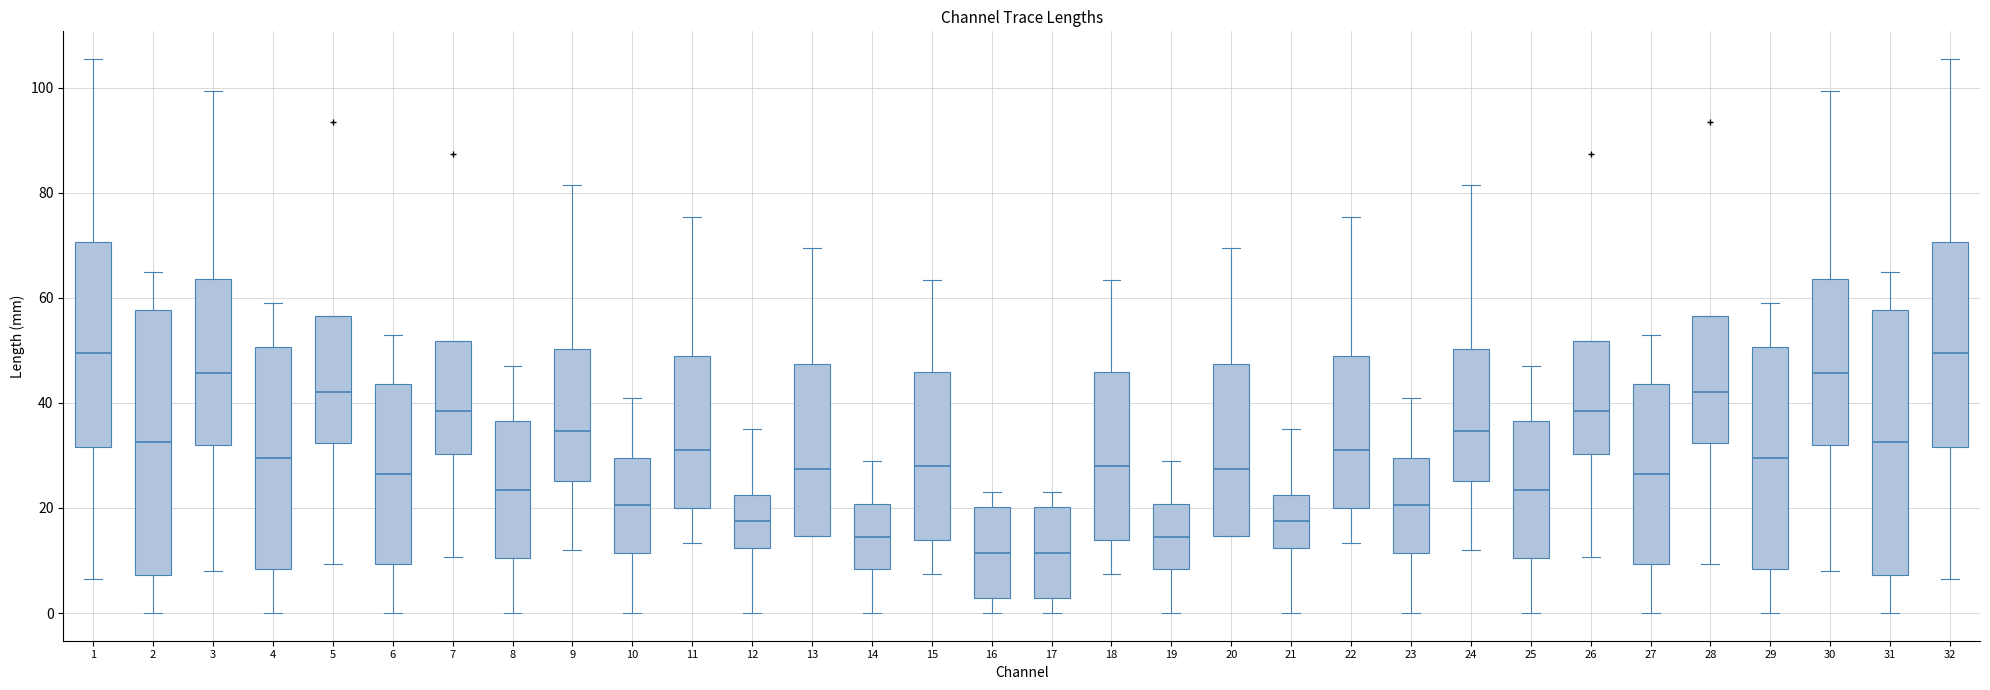

Where is the upper edge of the box at x = 32 on the y-axis? The values are not printed on the chart, so give them approximately, as read against the axis.

70